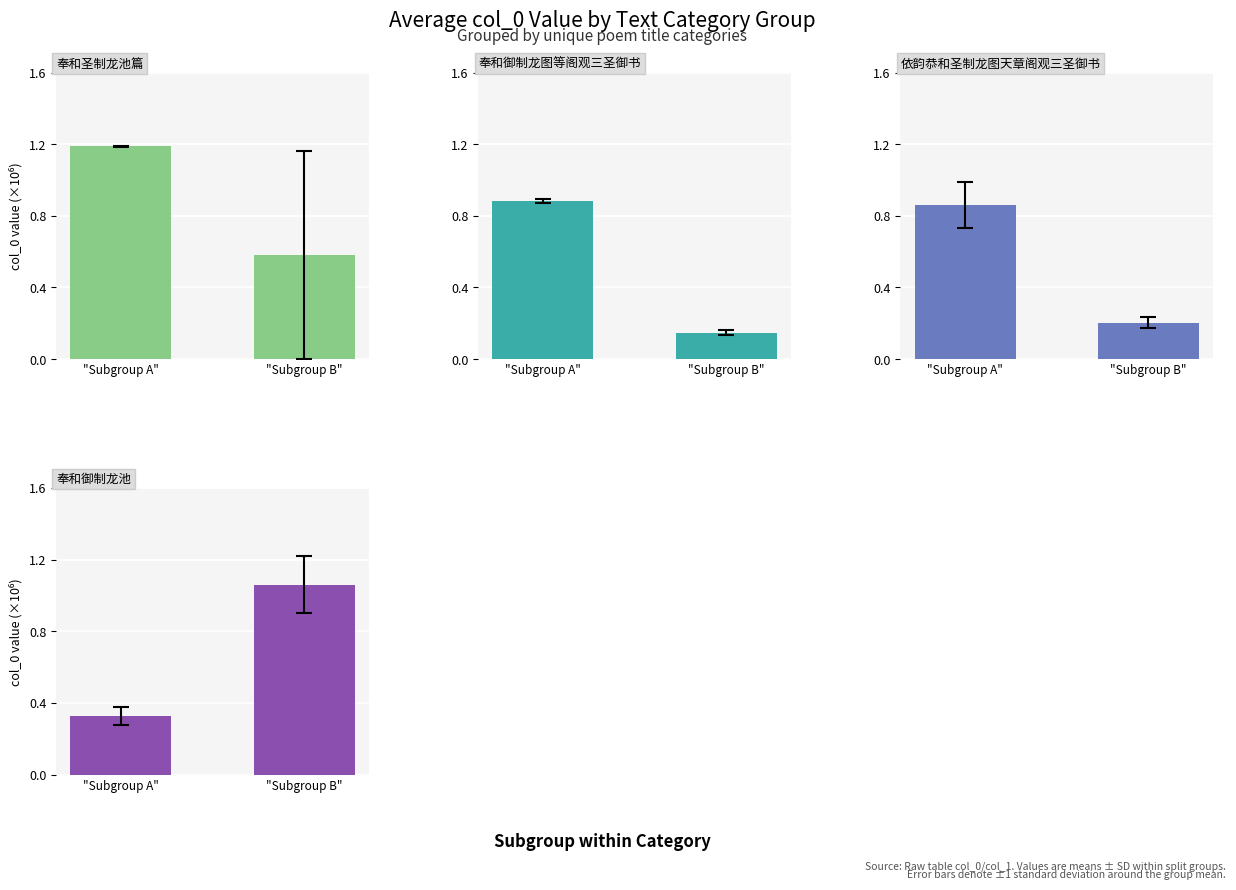

At which label does 奉和御制龙池 reach its minimum?

"Subgroup A"